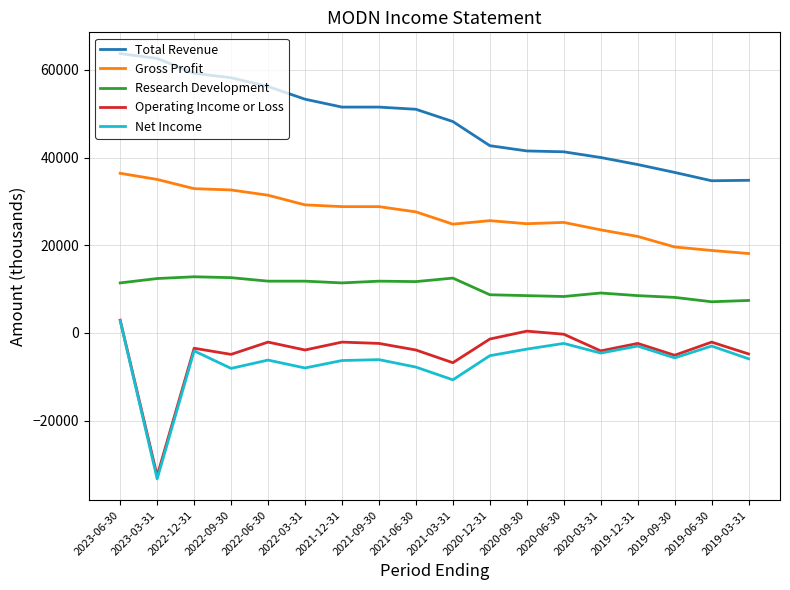

True or false: Total Revenue and Net Income intersect in this chart.

False